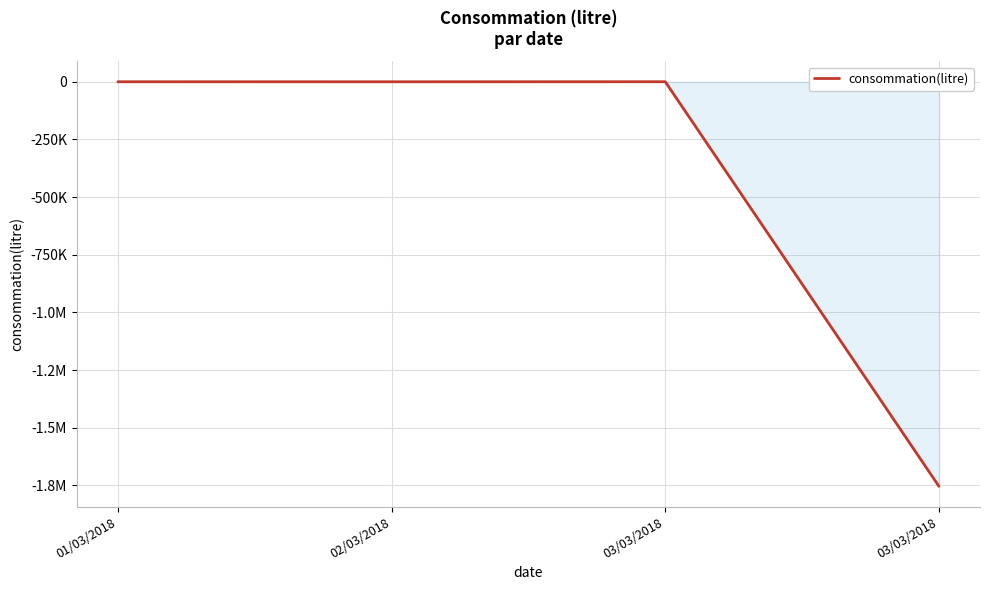

Does the chart have visible grid lines?

Yes